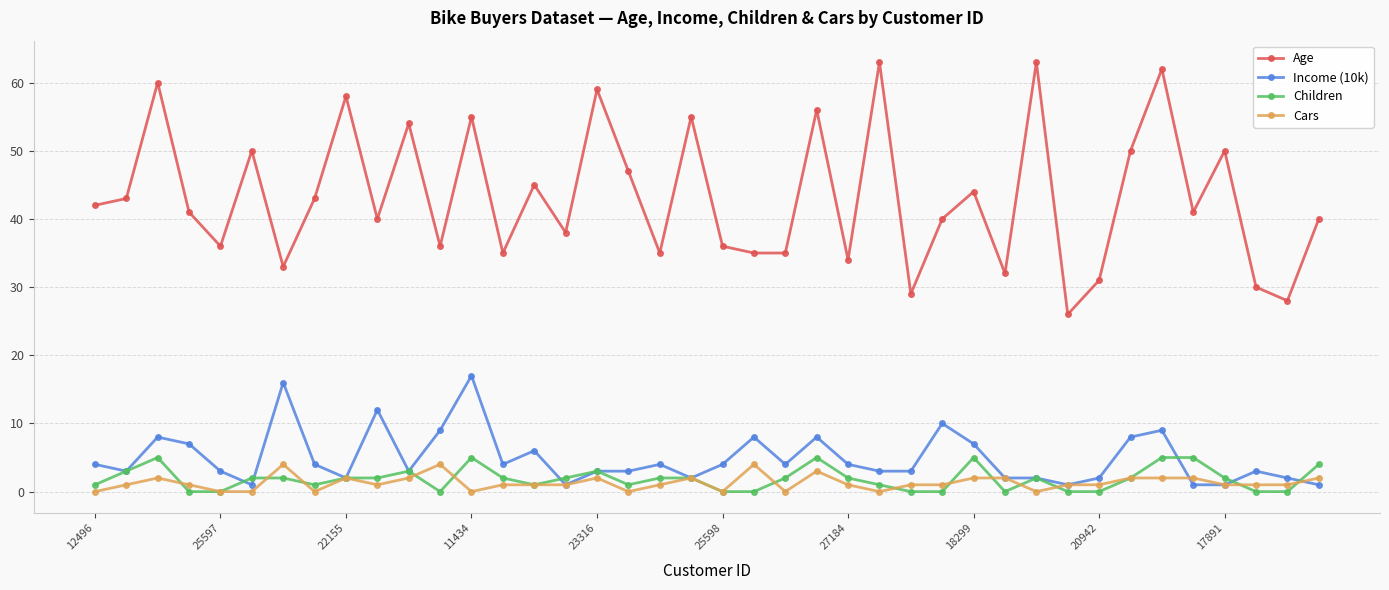

Does the chart display data point markers on the line(s)?

Yes